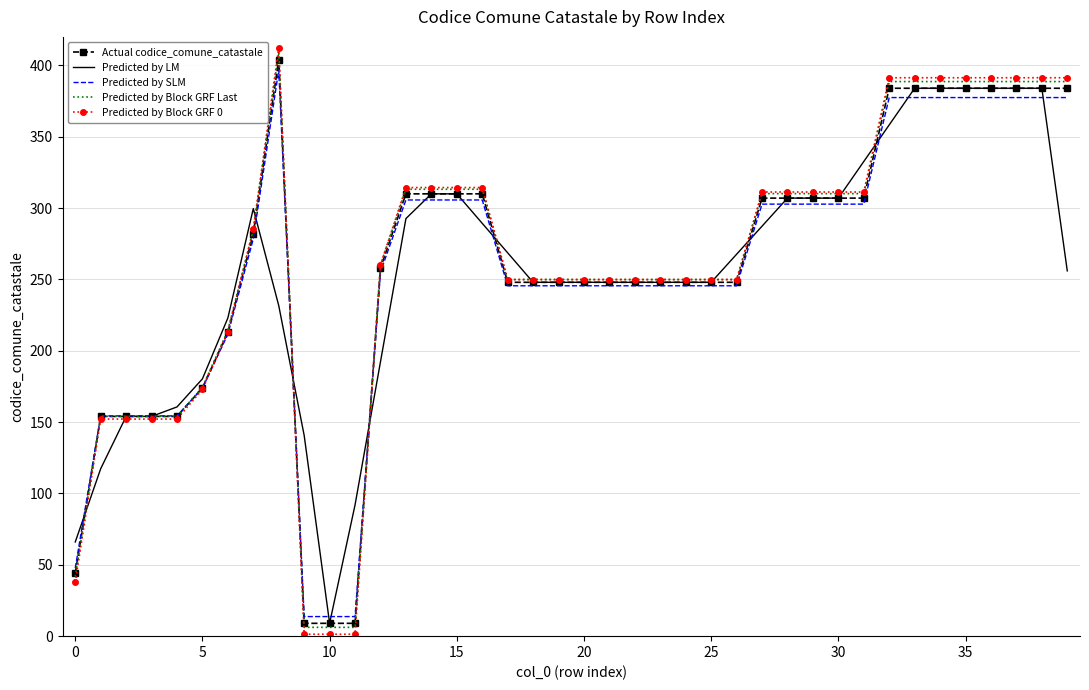

What are all the series names shown in the legend?

Actual codice_comune_catastale, Predicted by LM, Predicted by SLM, Predicted by Block GRF Last, Predicted by Block GRF 0